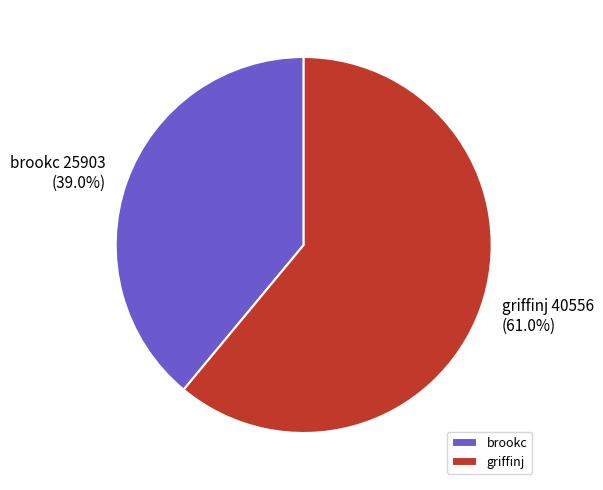

What percentage is NOT represented by brookc?

61.0%